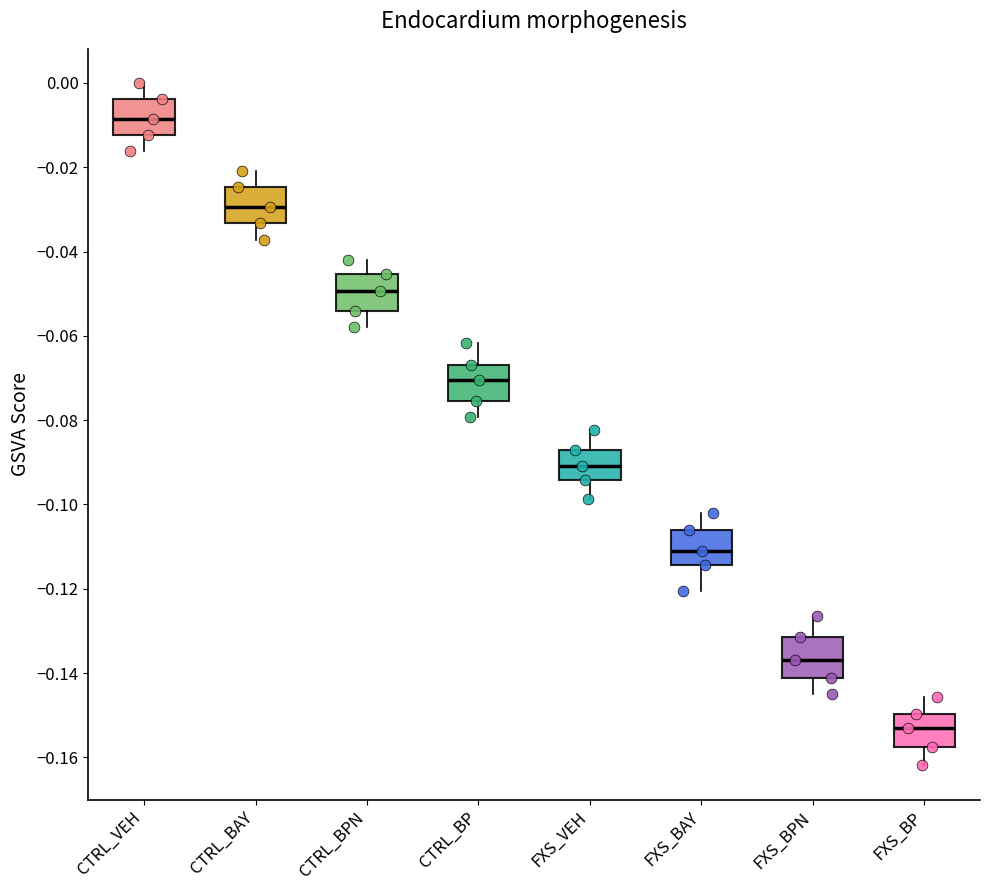

Reading left to right, read every box against the y-axis: the position of its median line, the range the box covers, and the ends of its whiskers. The values are not printed on the chart, so give them approximately, as read against the axis.

CTRL_VEH: median -0.008, box -0.012 to -0.004, whiskers -0.016 to 0.000
CTRL_BAY: median -0.030, box -0.034 to -0.024, whiskers -0.038 to -0.020
CTRL_BPN: median -0.050, box -0.054 to -0.046, whiskers -0.058 to -0.042
CTRL_BP: median -0.070, box -0.076 to -0.066, whiskers -0.080 to -0.062
FXS_VEH: median -0.090, box -0.094 to -0.088, whiskers -0.098 to -0.082
FXS_BAY: median -0.112, box -0.114 to -0.106, whiskers -0.120 to -0.102
FXS_BPN: median -0.136, box -0.142 to -0.132, whiskers -0.144 to -0.126
FXS_BP: median -0.152, box -0.158 to -0.150, whiskers -0.162 to -0.146